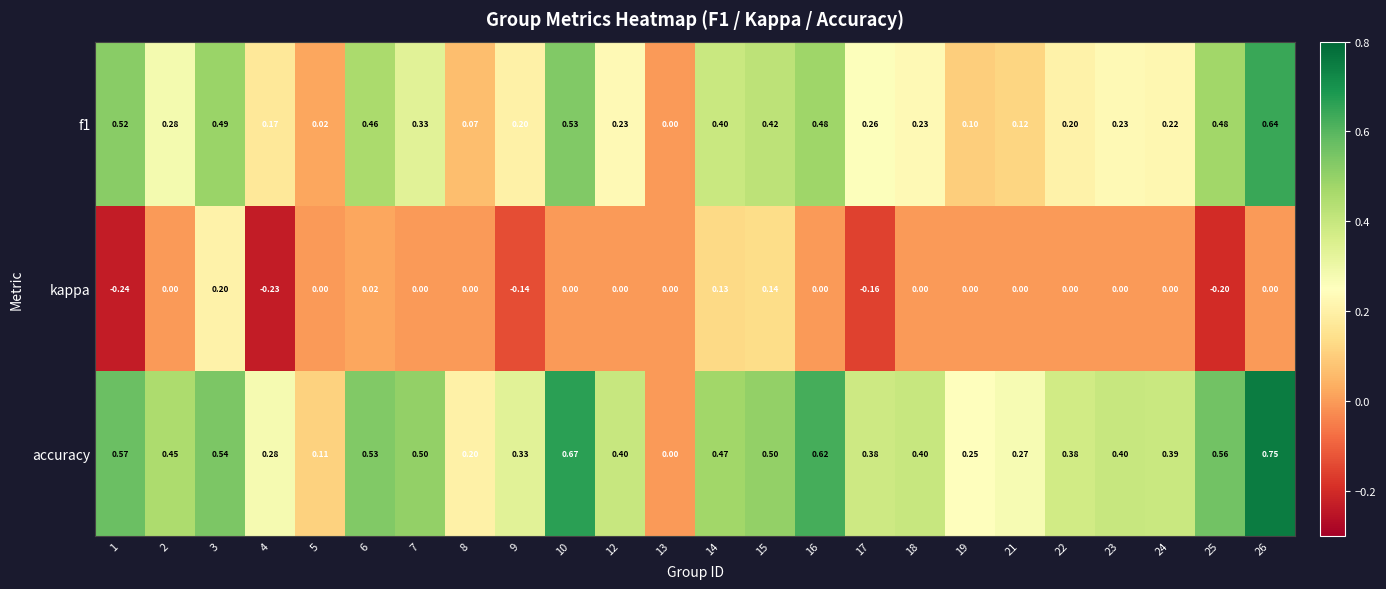

Which series has the largest range (max minus min)?

accuracy